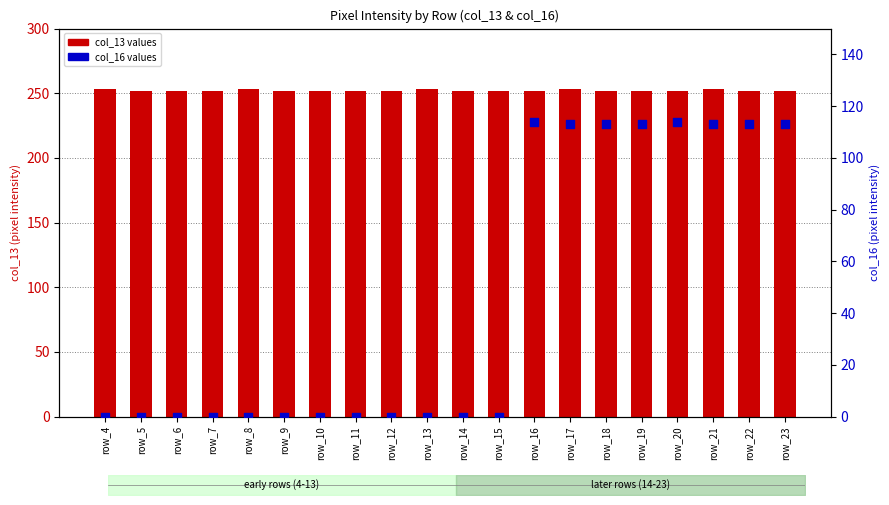

Is the value of col_16 values at row_12 greater than the value of col_13 values at row_21?

No